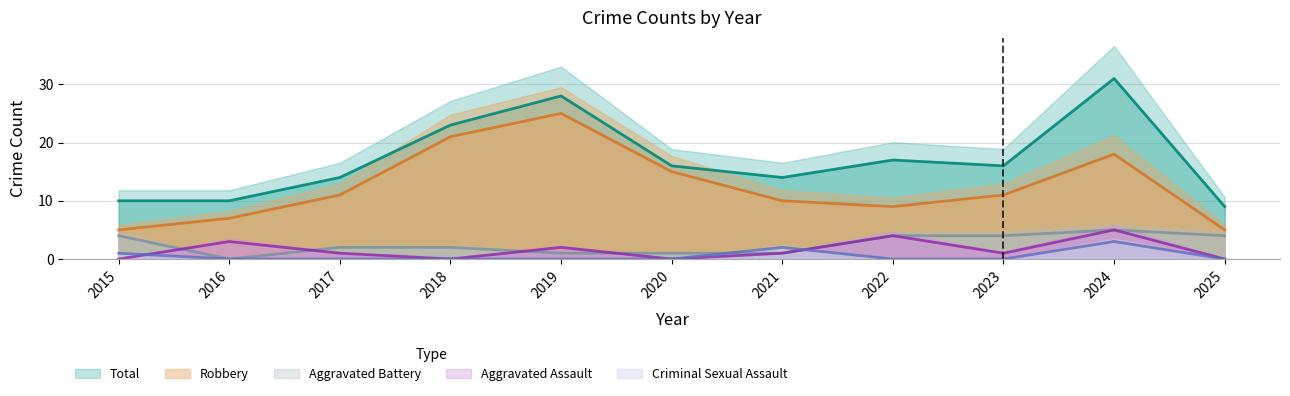

True or false: Total has more than 0 interior local peaks.

True